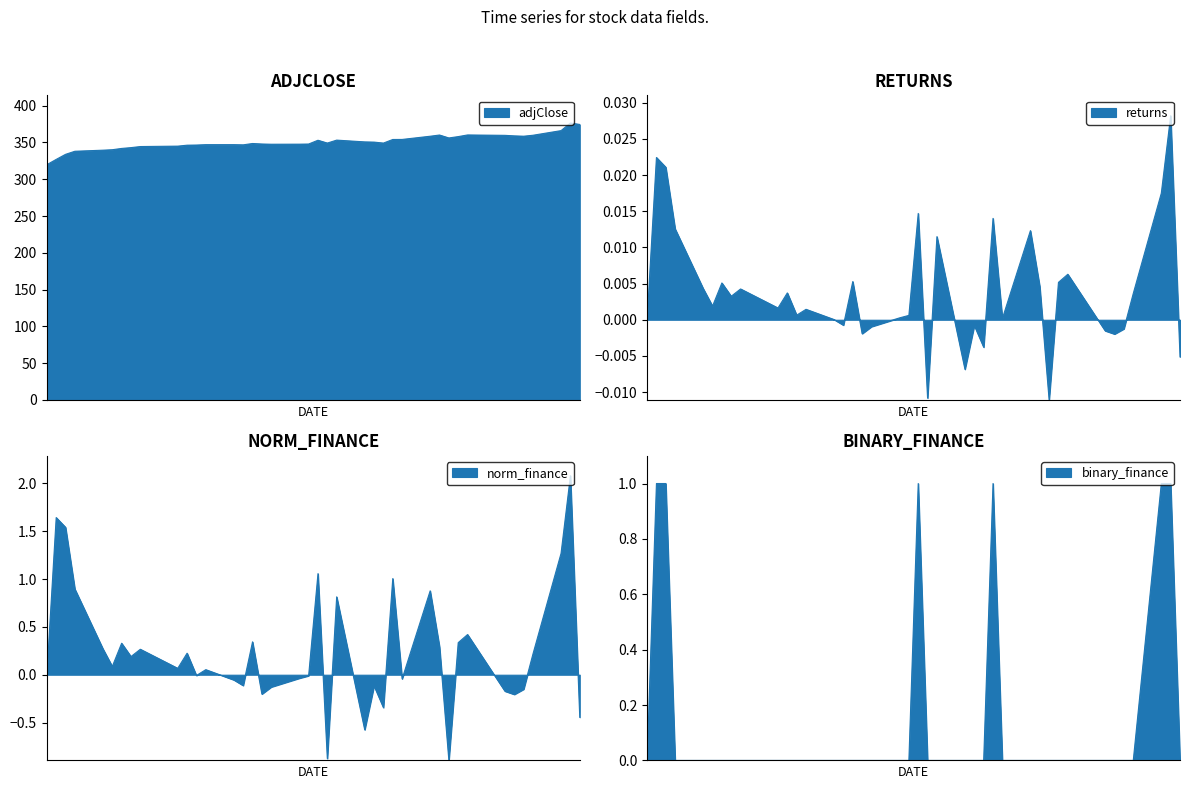

Does the chart display data point markers on the line(s)?

No